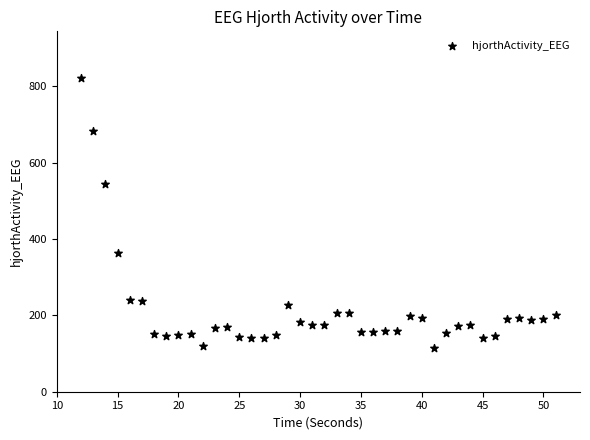

What Y value in the scatter plot is closest to 468?

544.4